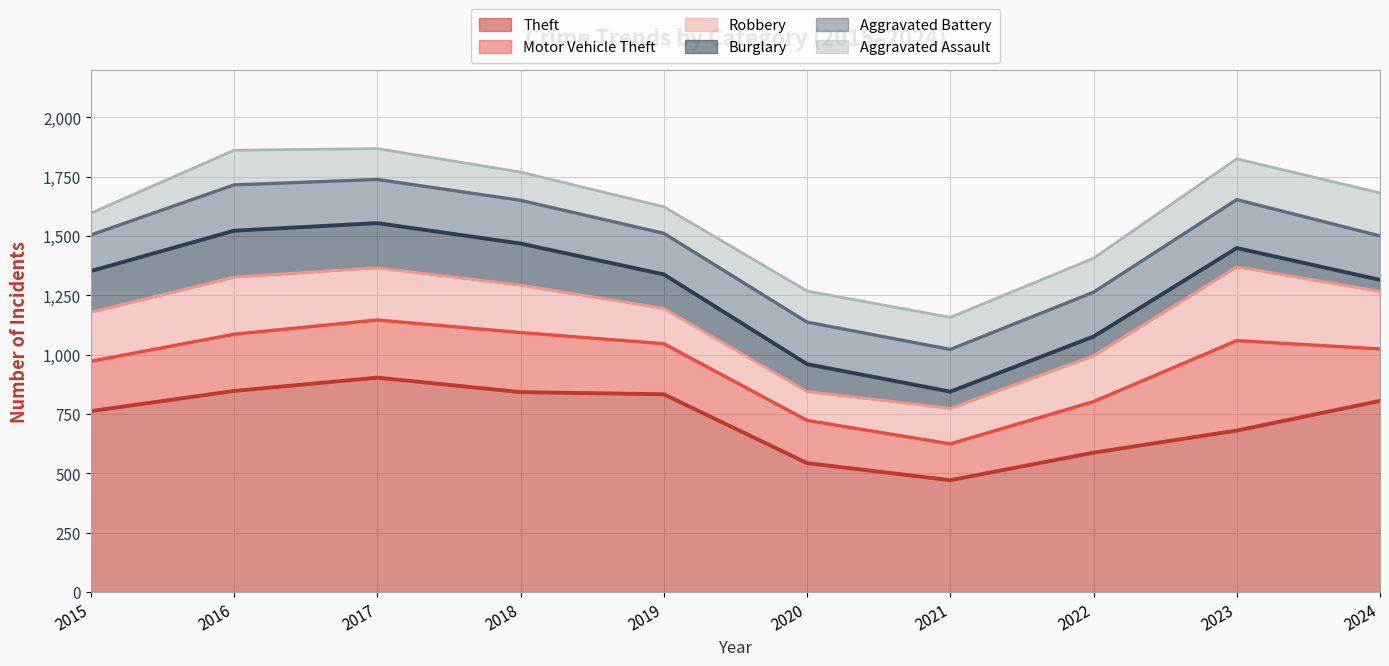

What is the greatest value displayed?

903